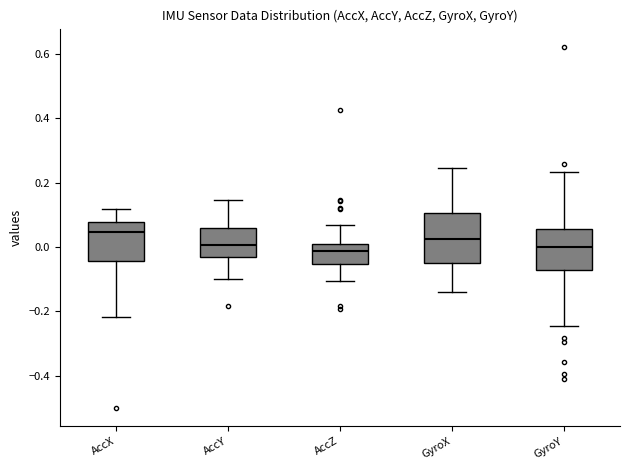

Reading left to right, read every box against the y-axis: the position of its median line, the range the box covers, and the ends of its whiskers. The values are not printed on the chart, so give them approximately, as read against the axis.

AccX: median 0.04, box -0.04 to 0.08, whiskers -0.22 to 0.12
AccY: median 0.00, box -0.04 to 0.06, whiskers -0.10 to 0.14
AccZ: median -0.02, box -0.06 to 0.00, whiskers -0.10 to 0.06
GyroX: median 0.02, box -0.04 to 0.10, whiskers -0.14 to 0.24
GyroY: median 0.00, box -0.08 to 0.06, whiskers -0.24 to 0.24